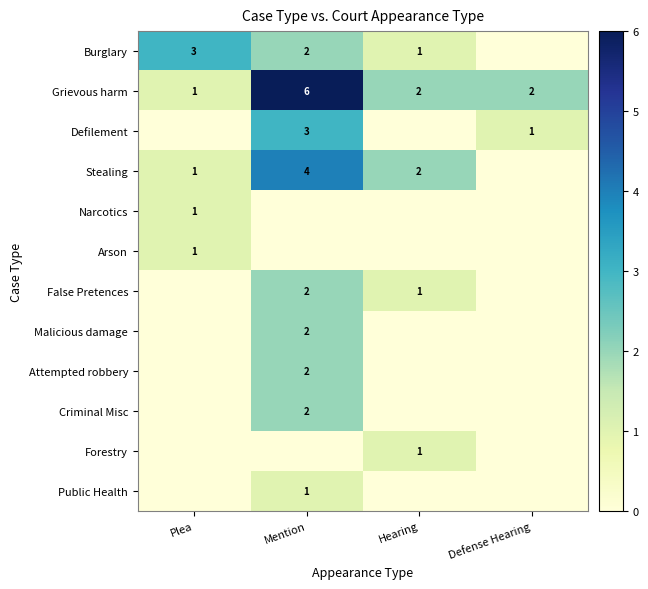

Is the value of Grievous harm at Plea greater than the value of Attempted robbery at Mention?

No